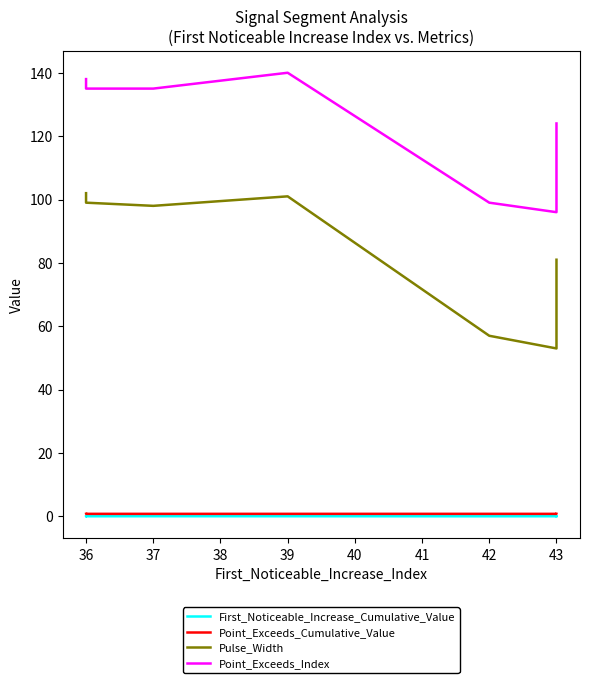

Between 39 and 43, which series saw the biggest shift?

Pulse_Width